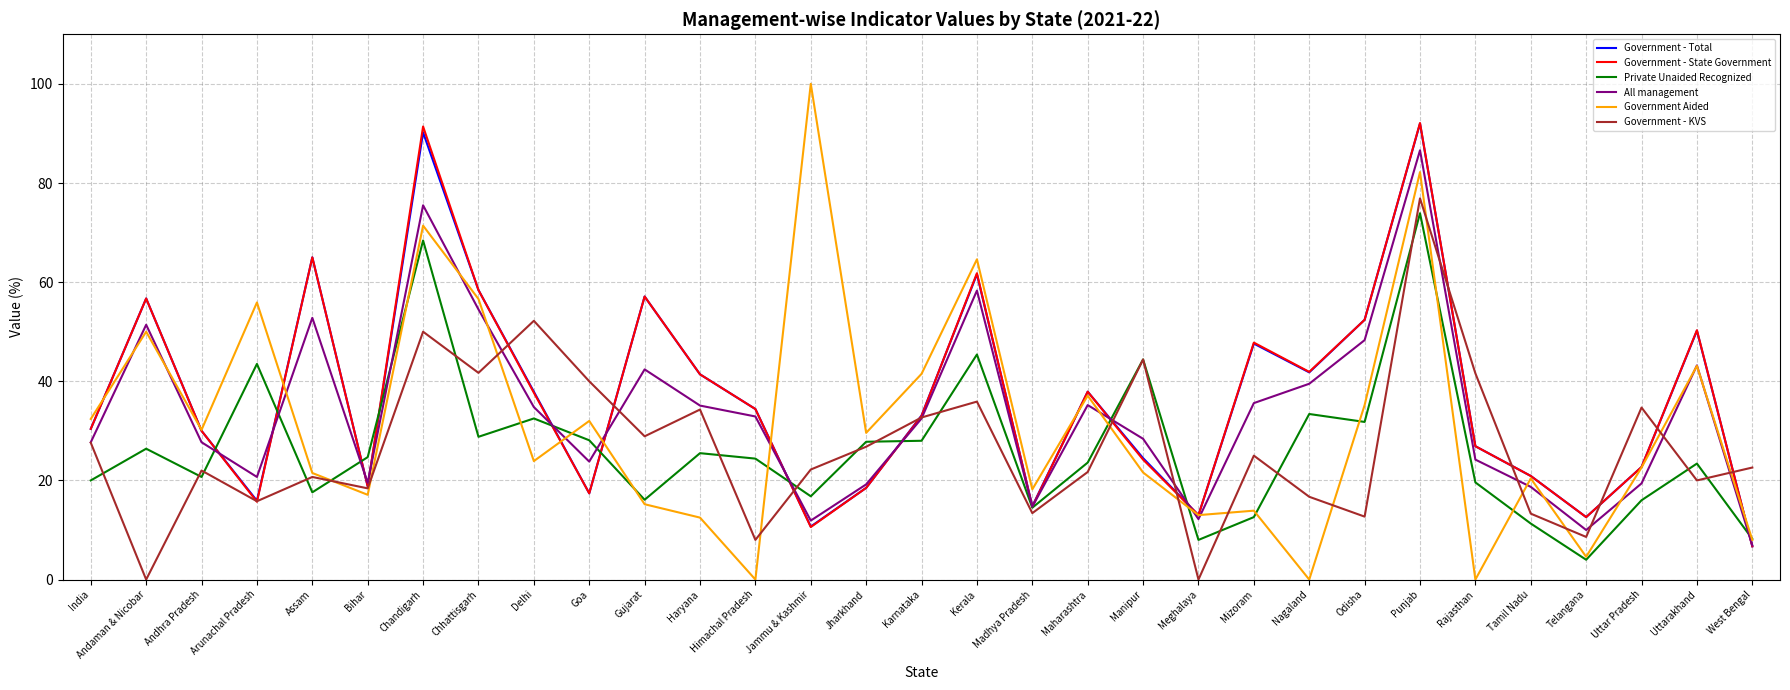

Read the Government - Total value at Odisha.

52.4